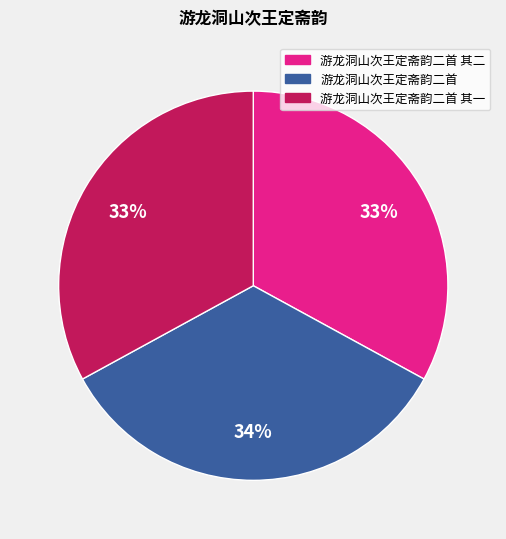

To the nearest percent, what portion does 游龙洞山次王定斋韵二首 其二 represent?

33%